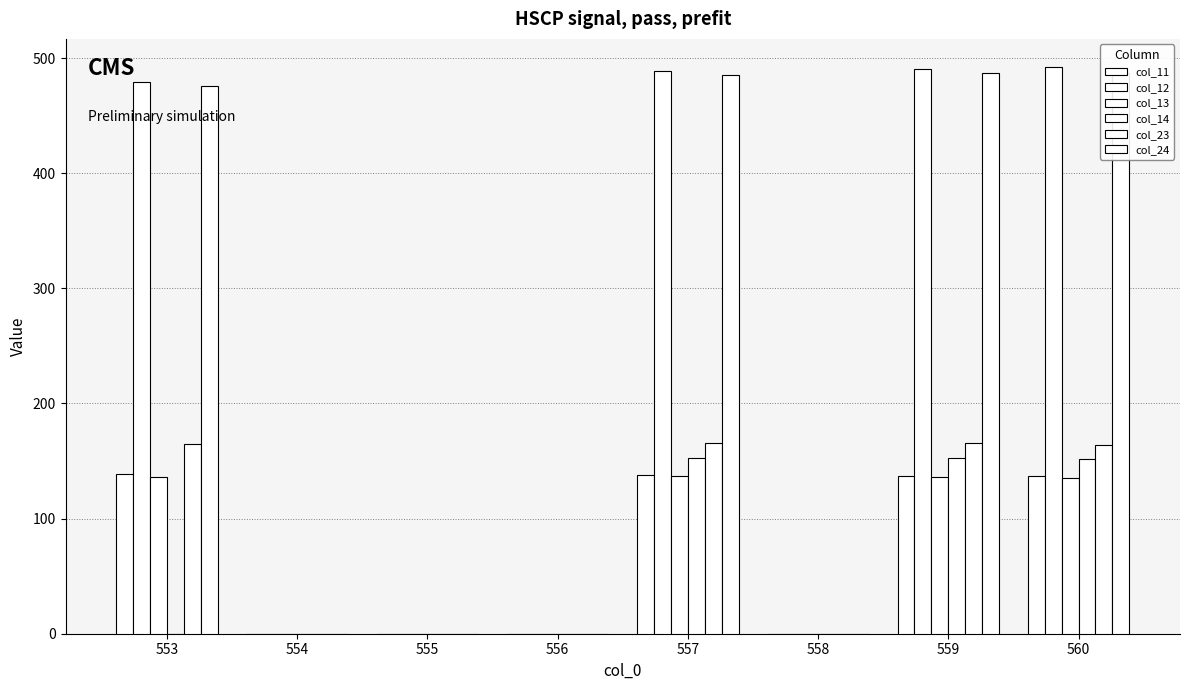

Where does the col_11 series first go above 137?

553